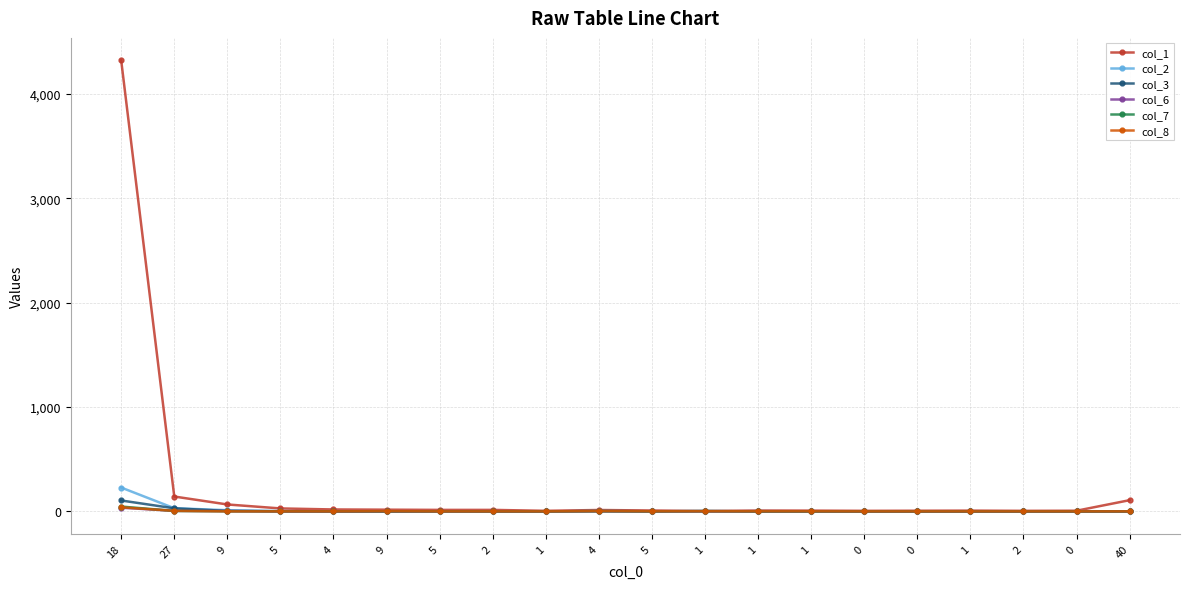

Rank the series at 0 from lowest to highest value.

col_2, col_3, col_6, col_7, col_8, col_1